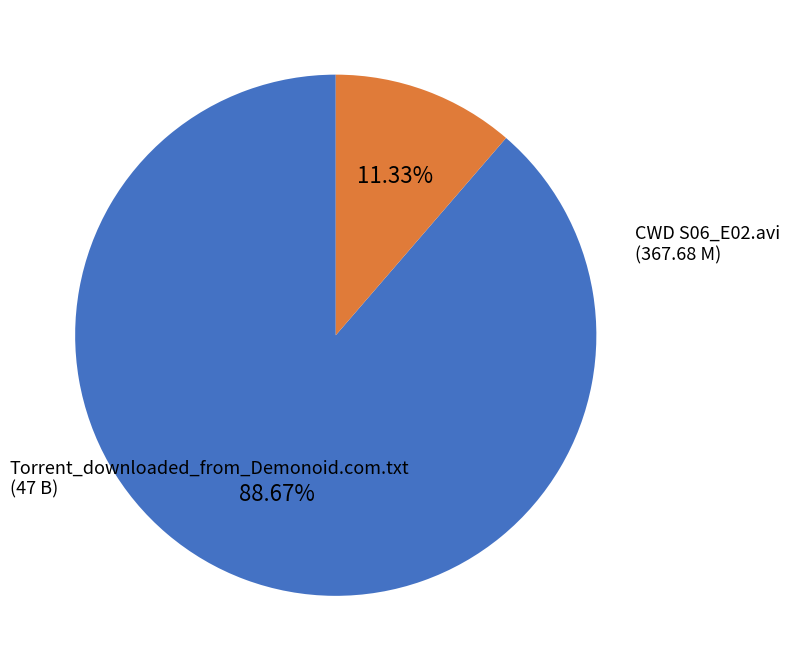

Is there any slice that represents more than half of the pie?

Yes